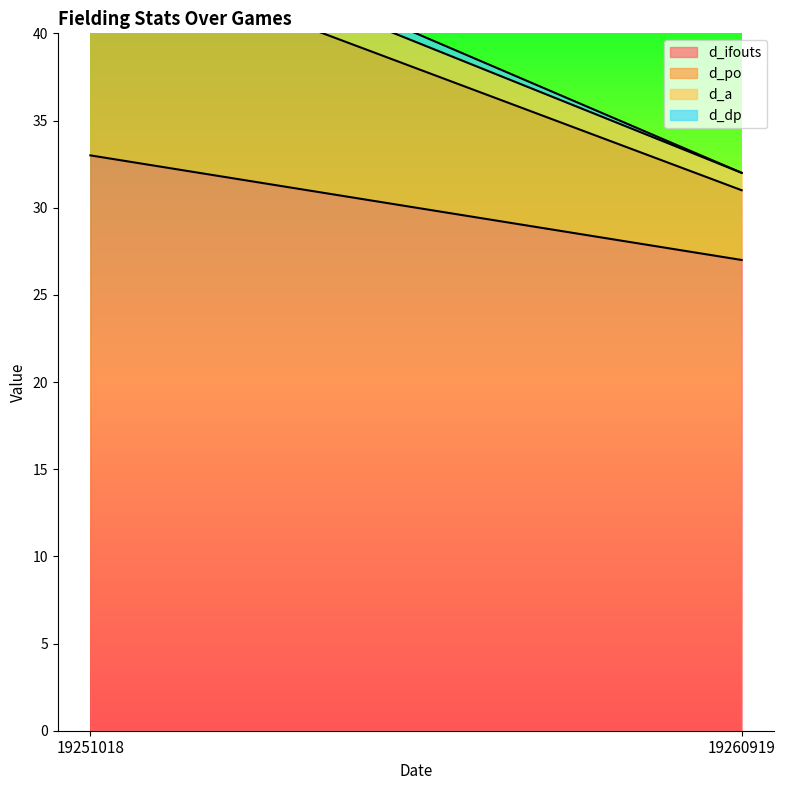

Reading left to right, list all the values displayed in this chart.

d_ifouts: 33	27
d_po: 12	4
d_a: 2	1
d_dp: 1	0